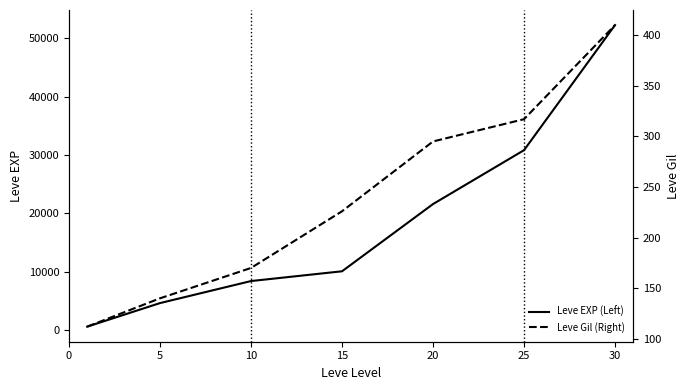

Between 5 and 30, which is larger?

30